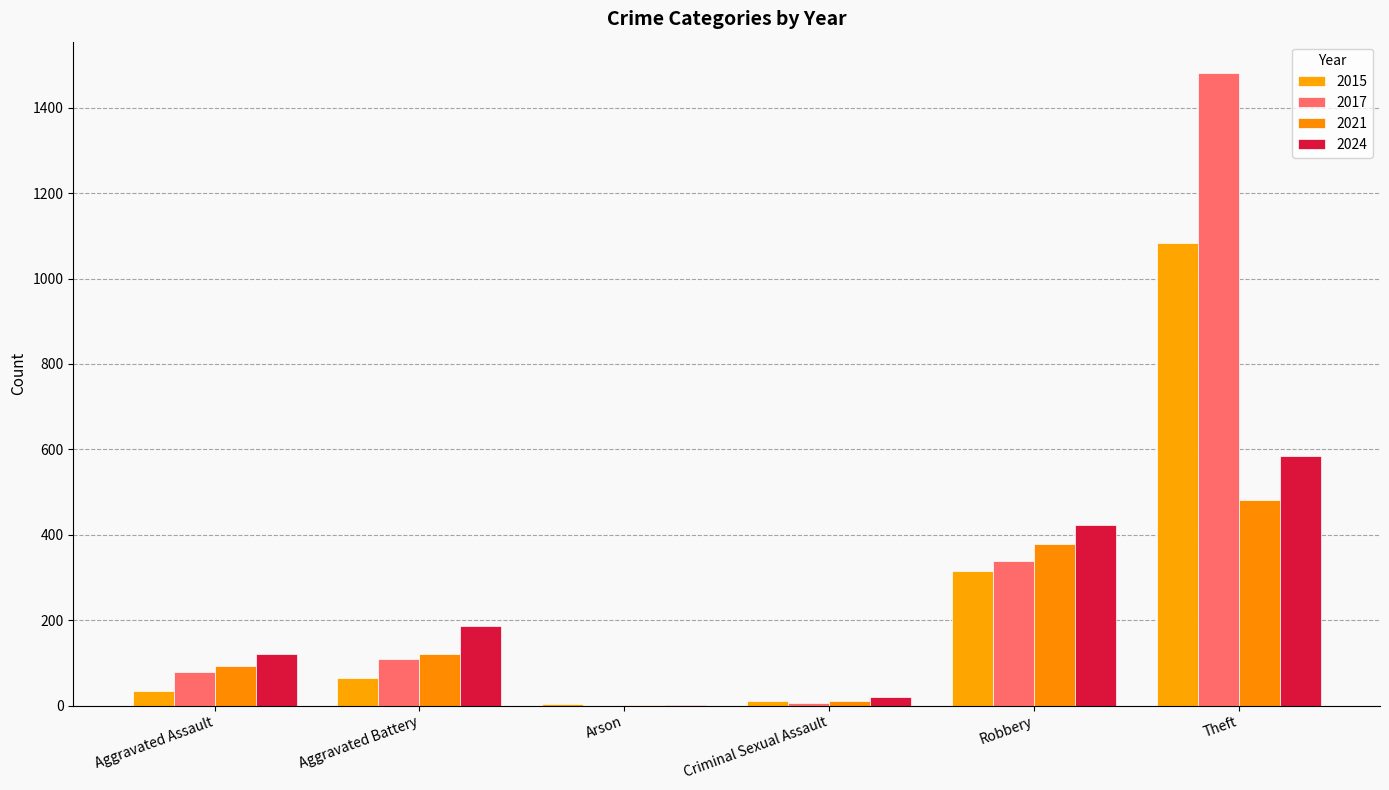

What is the maximum value for 2017?

1481